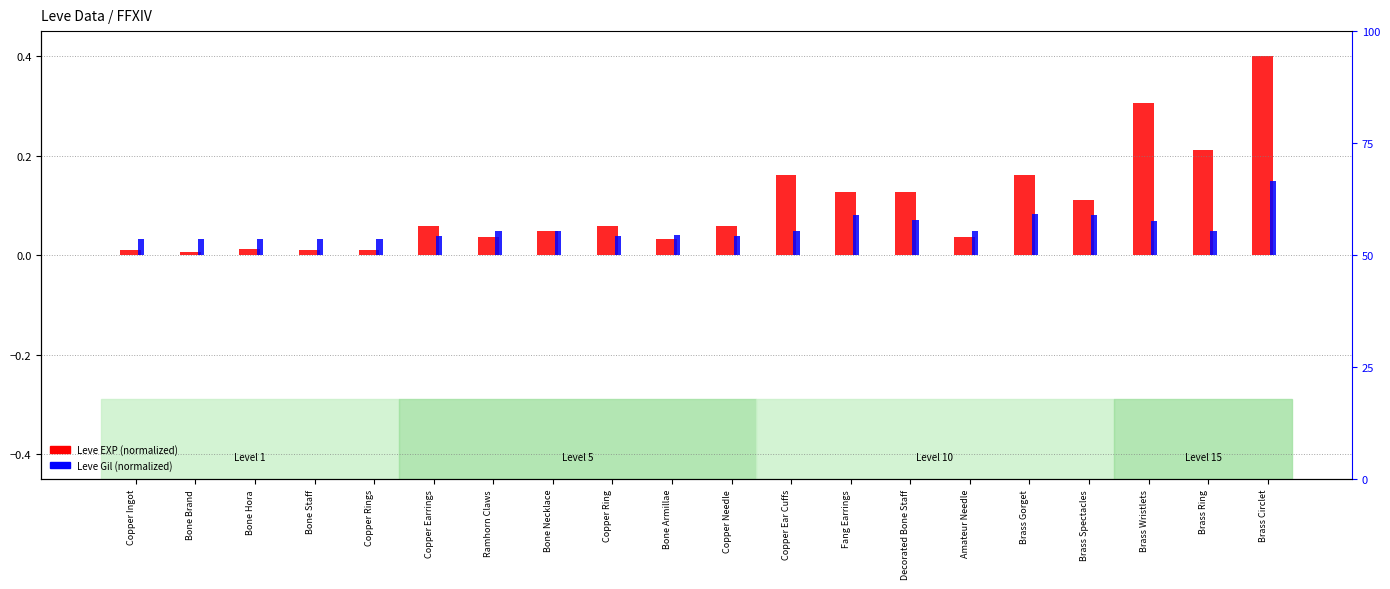

Reading left to right, extract all data points from this chart.

Leve EXP (normalized): Copper Ingot=0.0	Bone Brand=0.0	Bone Hora=0.0	Bone Staff=0.0	Copper Rings=0.0	Copper Earrings=0.1	Ramhorn Claws=0.0	Bone Necklace=0.0	Copper Ring=0.1	Bone Armillae=0.0	Copper Needle=0.1	Copper Ear Cuffs=0.2	Fang Earrings=0.1	Decorated Bone Staff=0.1	Amateur Needle=0.0	Brass Gorget=0.2	Brass Spectacles=0.1	Brass Wristlets=0.3	Brass Ring=0.2	Brass Circlet=0.4
Leve Gil (normalized): Copper Ingot=0.0	Bone Brand=0.0	Bone Hora=0.0	Bone Staff=0.0	Copper Rings=0.0	Copper Earrings=0.0	Ramhorn Claws=0.0	Bone Necklace=0.0	Copper Ring=0.0	Bone Armillae=0.0	Copper Needle=0.0	Copper Ear Cuffs=0.0	Fang Earrings=0.1	Decorated Bone Staff=0.1	Amateur Needle=0.0	Brass Gorget=0.1	Brass Spectacles=0.1	Brass Wristlets=0.1	Brass Ring=0.0	Brass Circlet=0.1